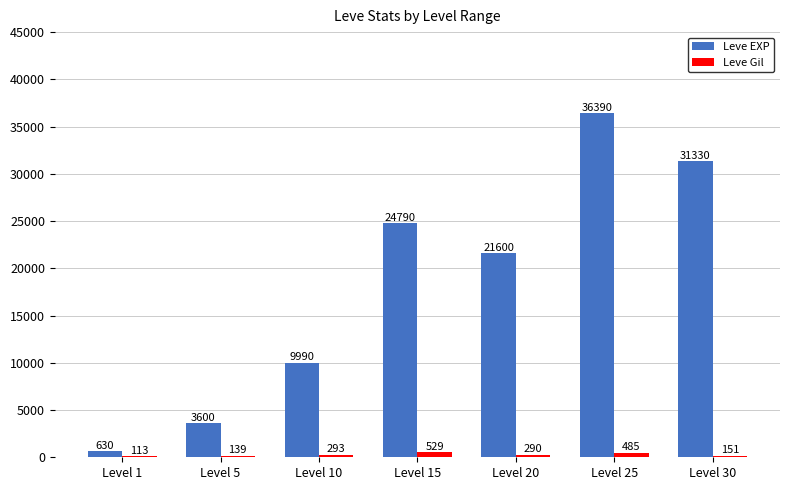

At which category is the sum across all series the highest?

Level 25